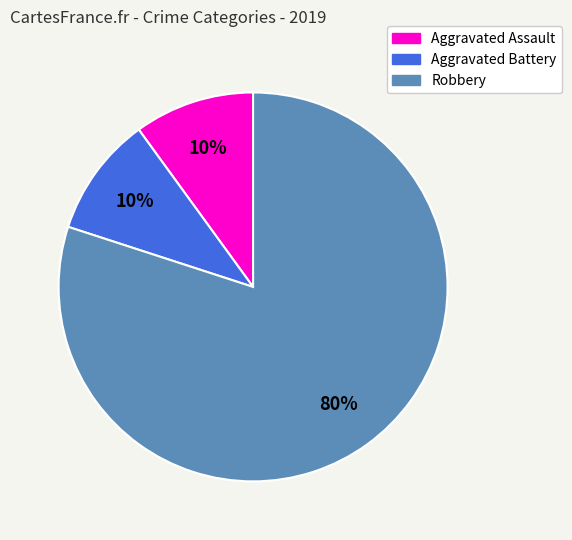

Combined, do Aggravated Battery and Aggravated Assault account for over 50%?

No